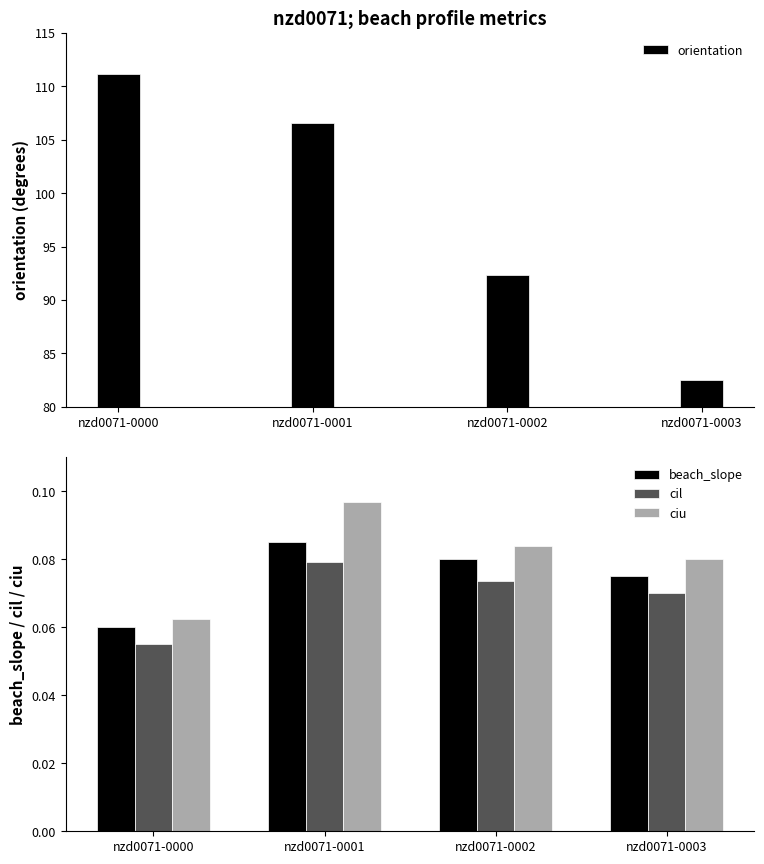

How many groups of bars are there?

4